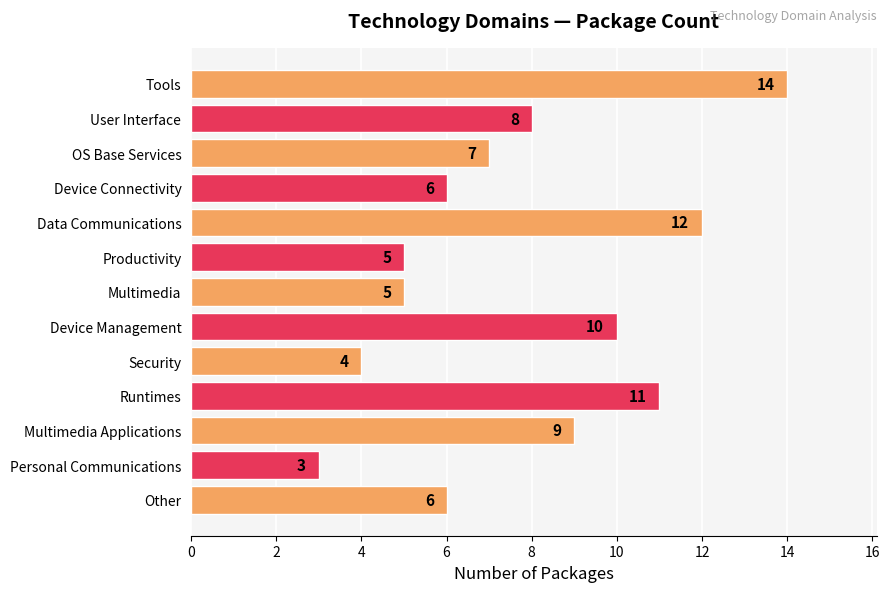

What is the smallest value displayed?

3